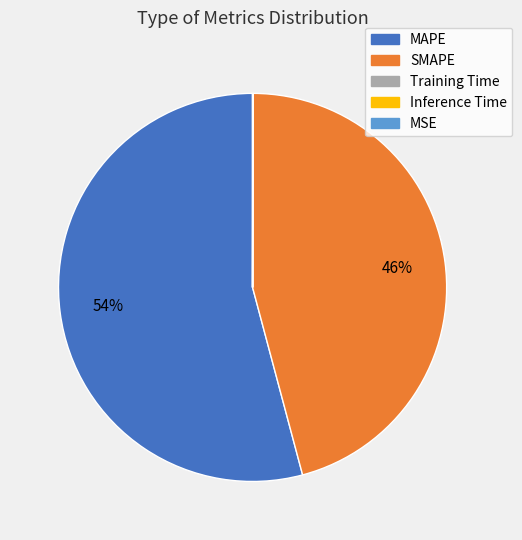

Is MAPE the majority of the pie?

Yes